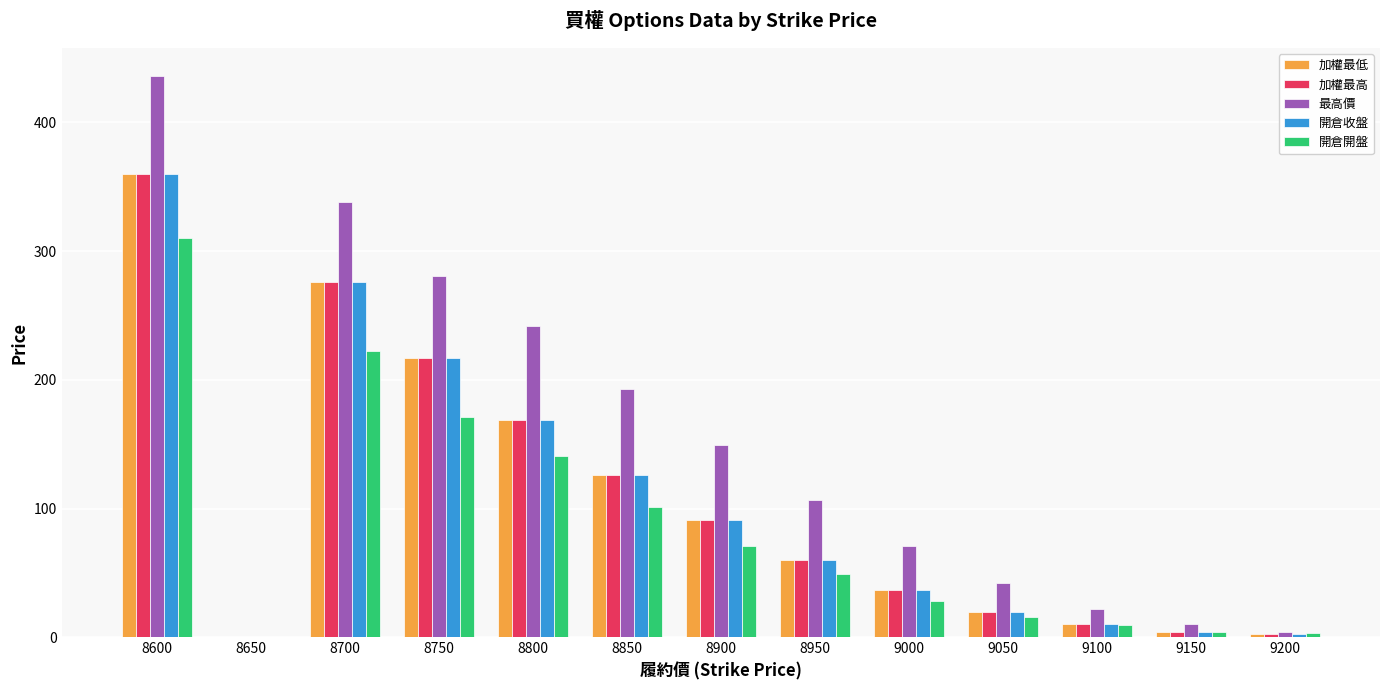

Which series has the widest spread of values?

最高價